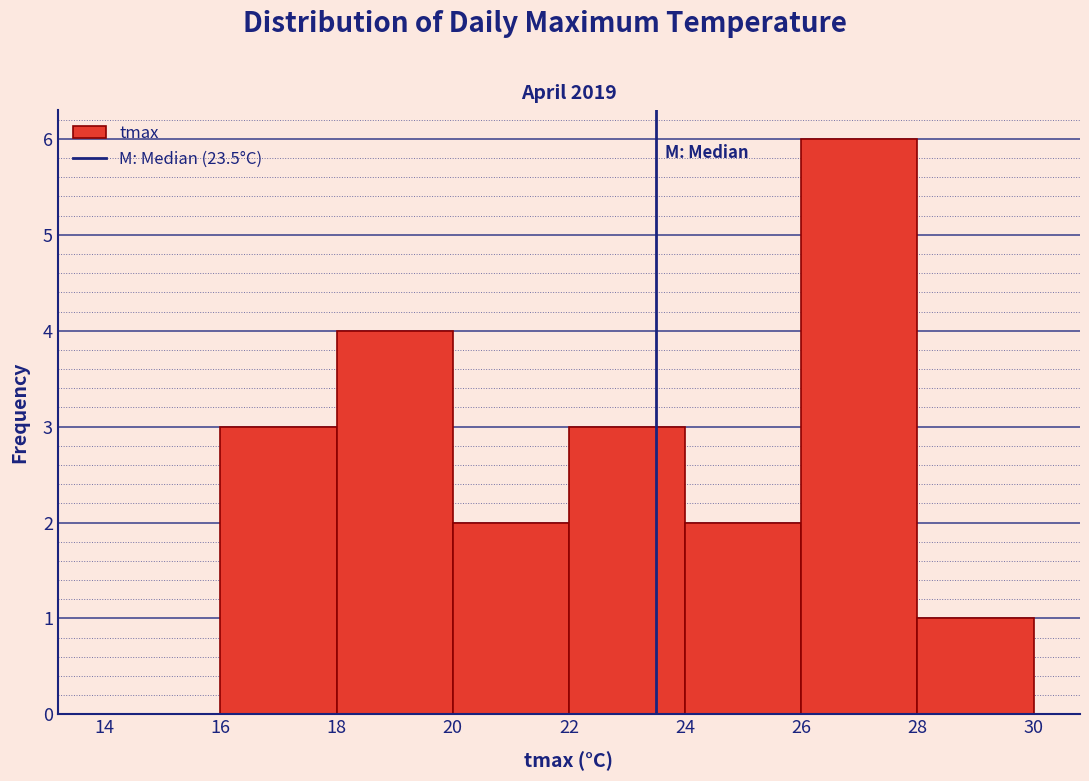

Reading left to right, transcribe this chart: for each bar, give the range it covers on the x-axis and its height. The values are not printed on the chart, so give them approximately, as read against the axis.

14 to 16: 0
16 to 18: 3
18 to 20: 4
20 to 22: 2
22 to 24: 3
24 to 26: 2
26 to 28: 6
28 to 30: 1